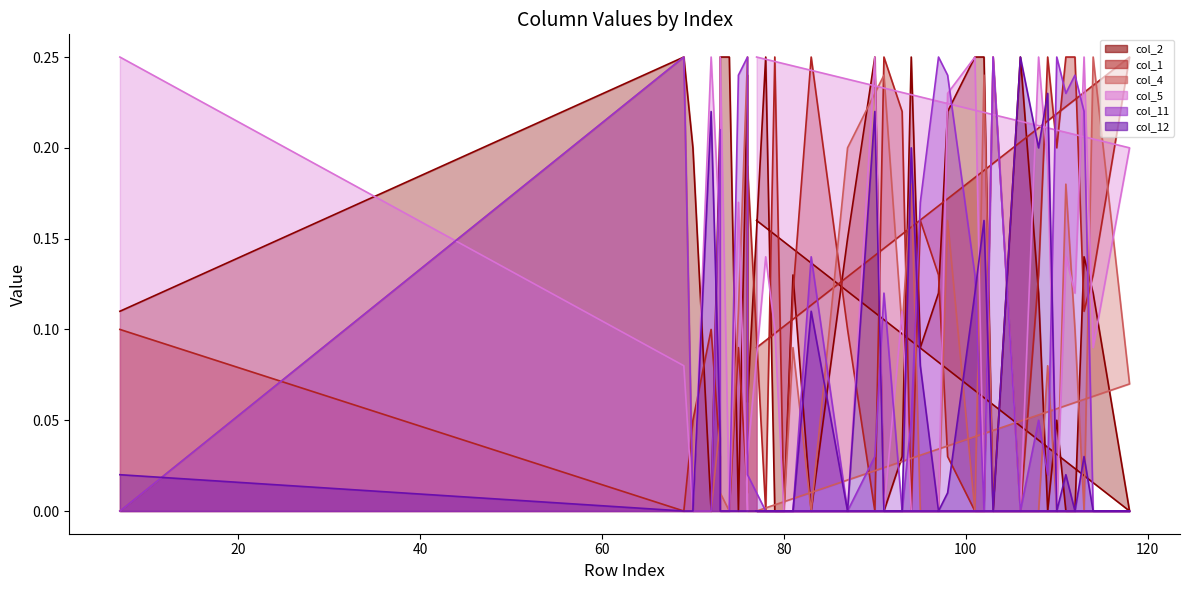

Rank the series at 74 from lowest to highest value.

col_1, col_4, col_5, col_11, col_12, col_2